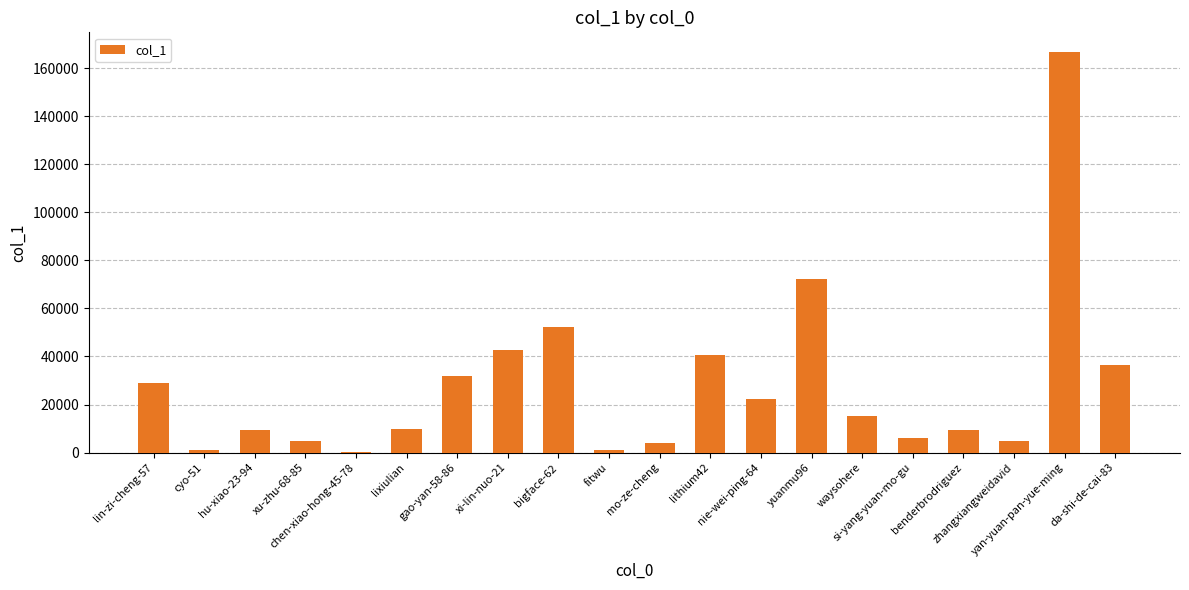

Is it true that the value at yuanmu96 is 72374?

True